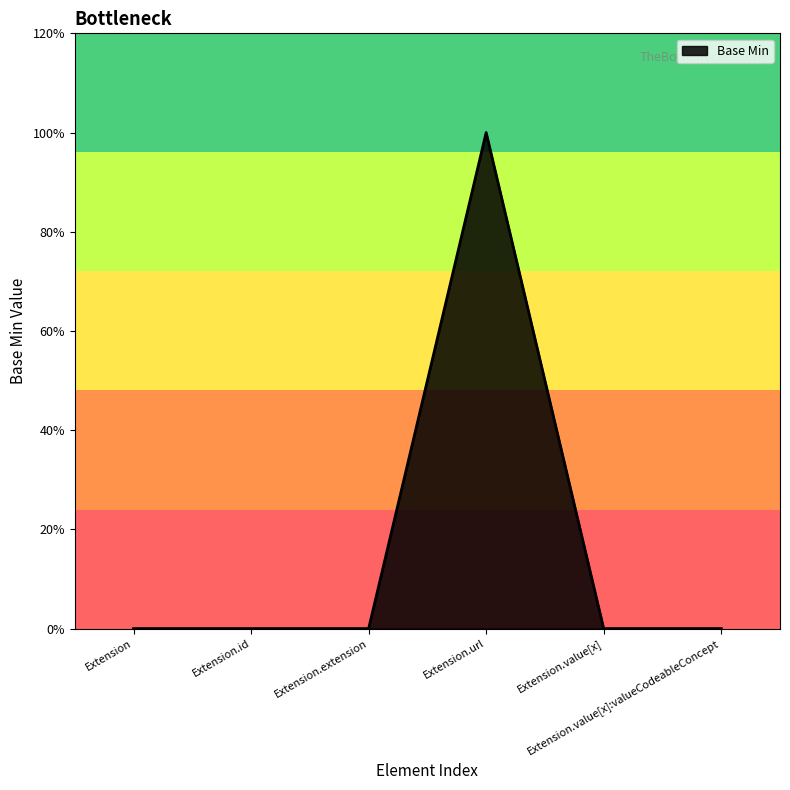

Is this an area chart (filled region under the line)?

Yes